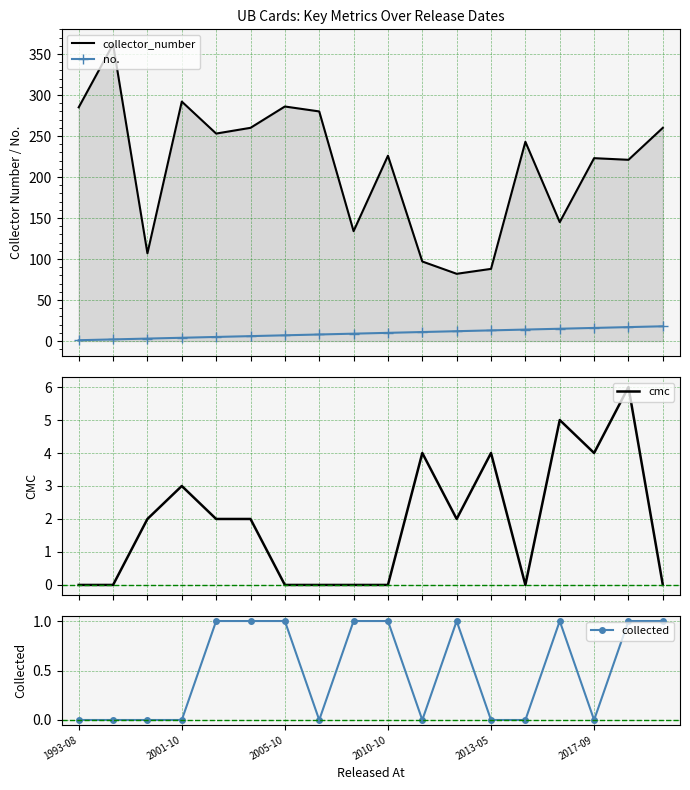

Does the chart have visible grid lines?

Yes